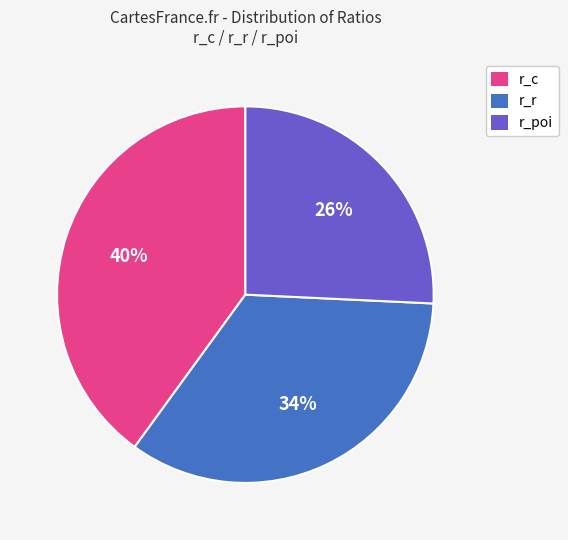

True or false: r_c accounts for 30% of the total.

False